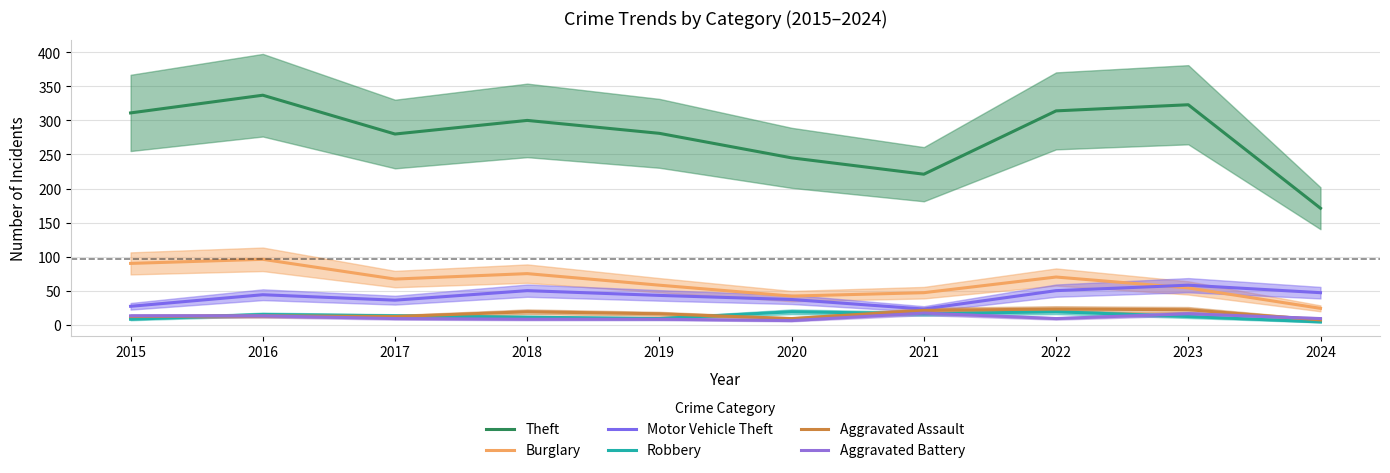

What is the spread (max minus min) of values at 2021?

205